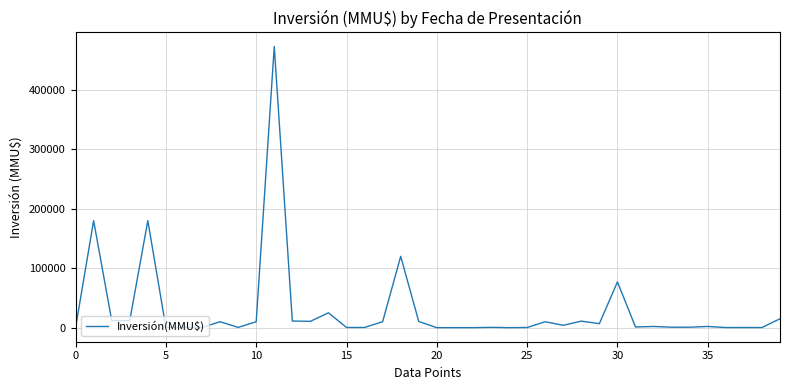

How many values are below 2050?

19